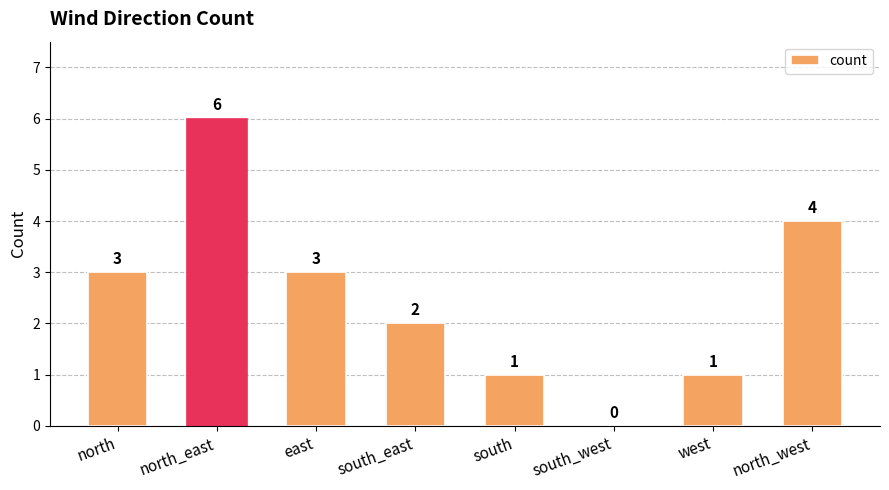

The chart shows a value of 5 at north. True or false?

False